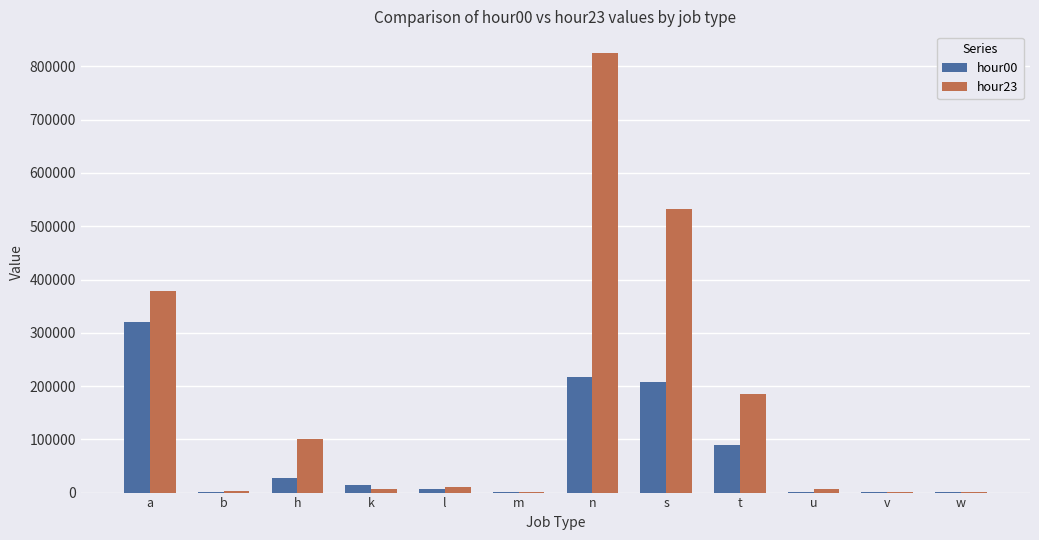

At which category is the sum across all series the highest?

n